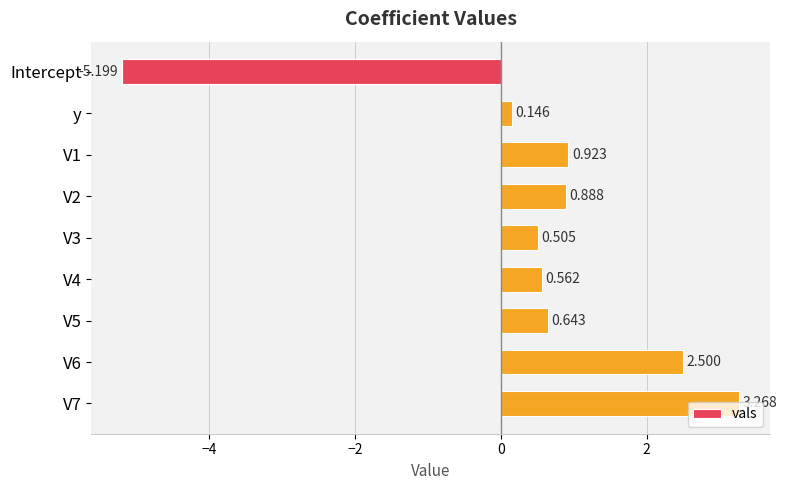

Which label corresponds to the smallest value in the chart?

Intercept